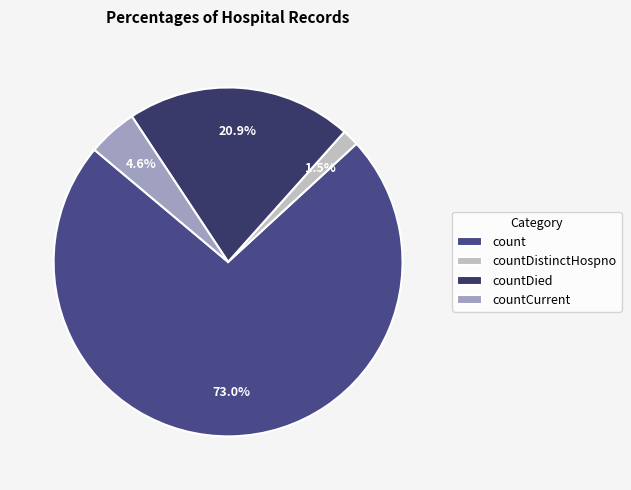

Combined, what portion of the pie is count and countDistinctHospno?

74.5%